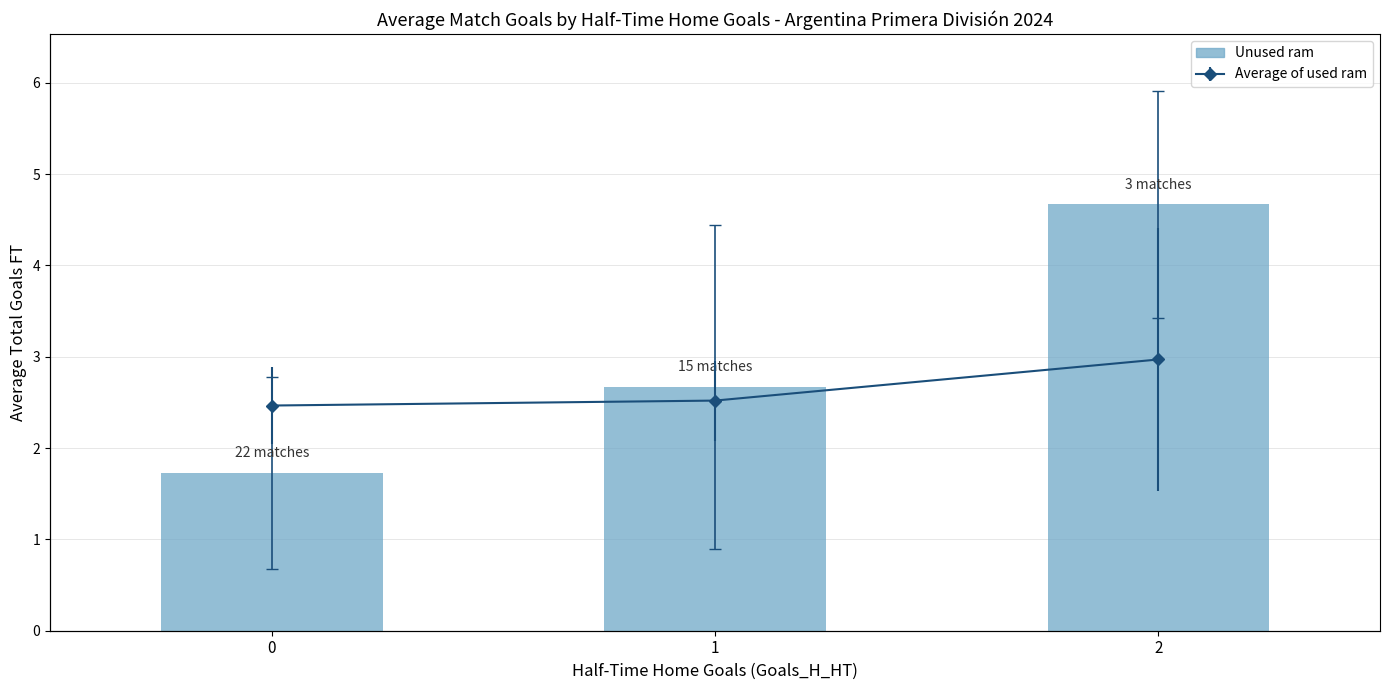

List the labels in order of value, largest first.

2, 1, 0